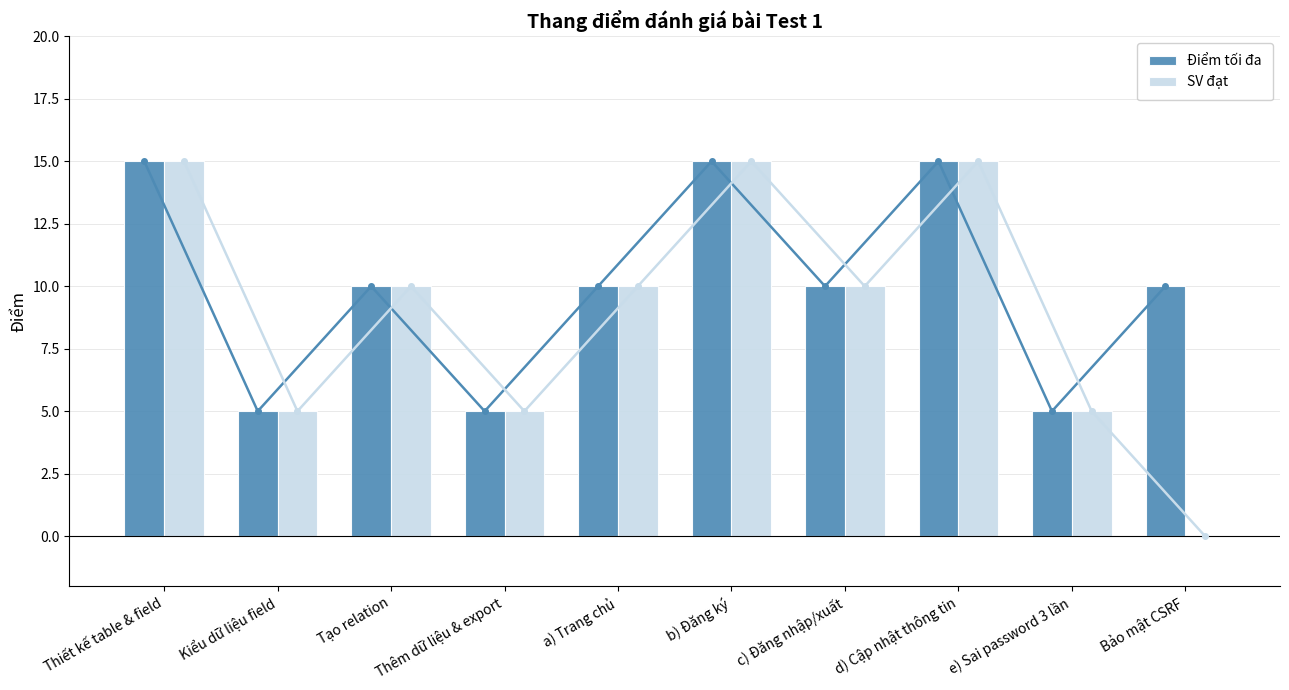

The value of SV đạt at a) Trang chủ is 10. True or false?

True